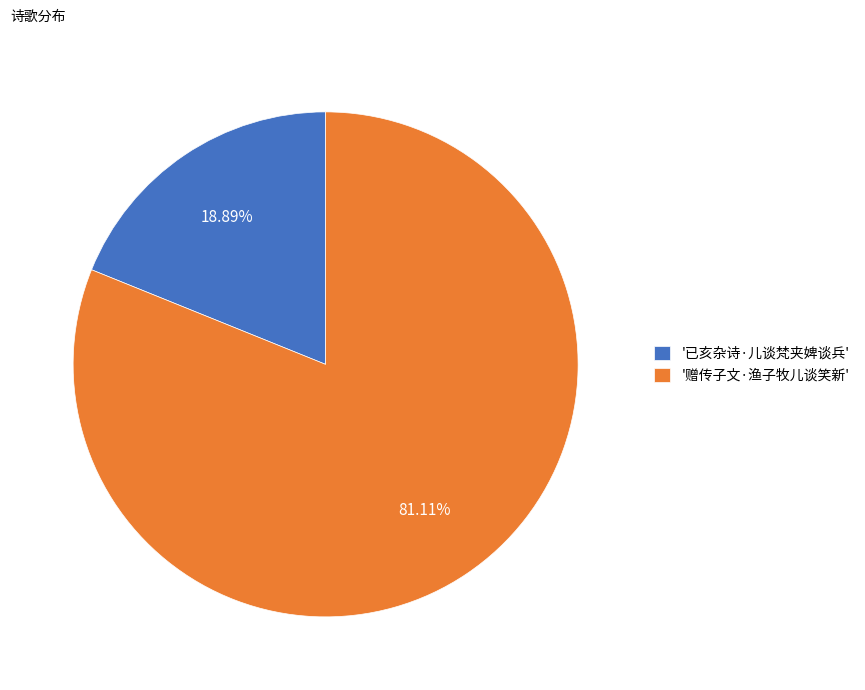

Between '已亥杂诗·儿谈梵夹婢谈兵' and '赠传子文·渔子牧儿谈笑新', which is larger?

'赠传子文·渔子牧儿谈笑新'